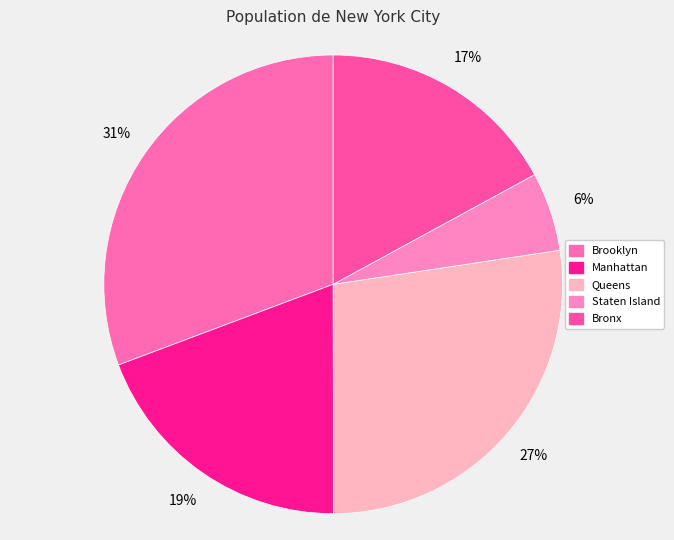

To the nearest percent, what is the combined percentage of Brooklyn and Queens?

58%